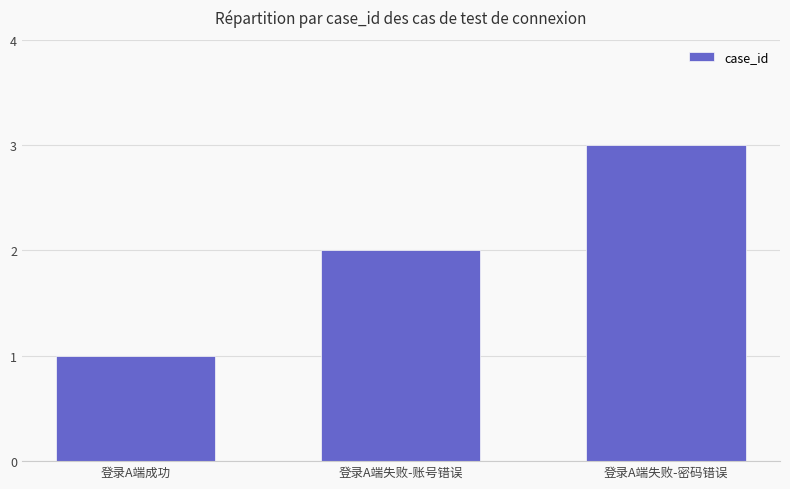

List the labels in order of value, largest first.

登录A端失败-密码错误, 登录A端失败-账号错误, 登录A端成功